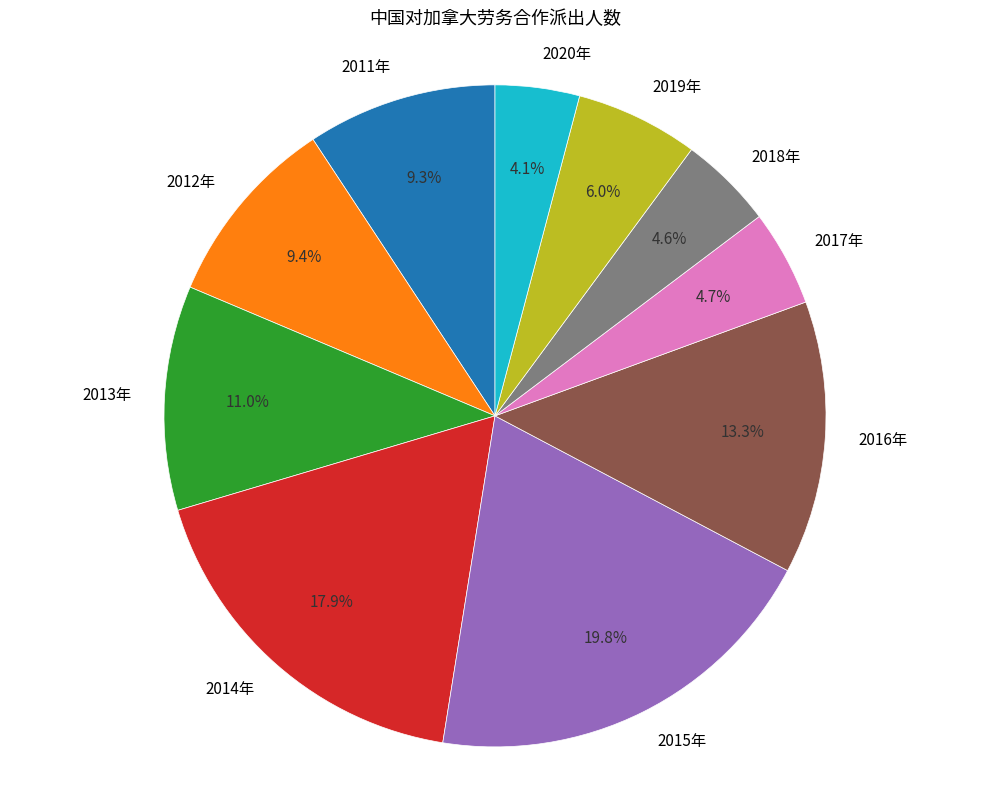

Count the number of slices in the pie.

10